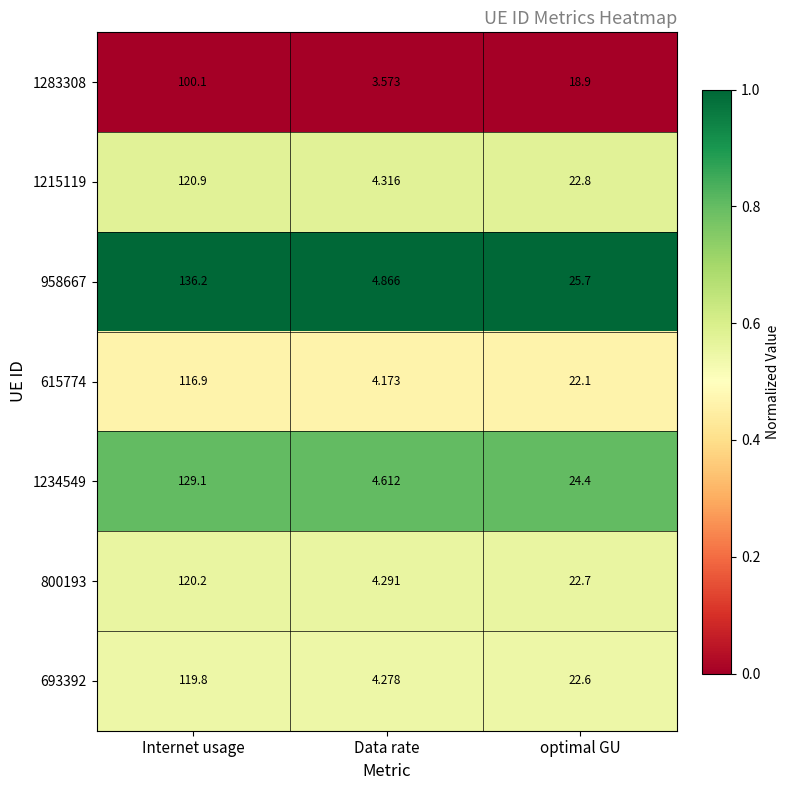

Which label corresponds to the smallest value in the chart?

Data rate